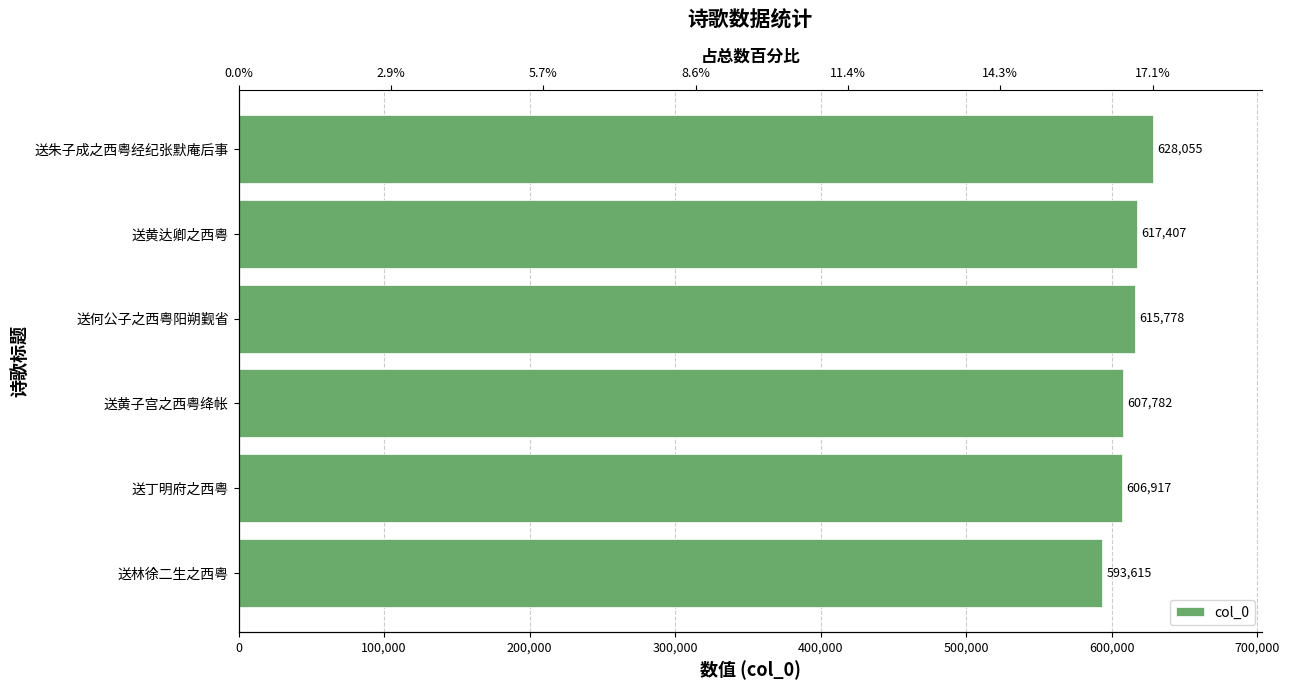

What is the difference between the maximum and minimum values?

34440